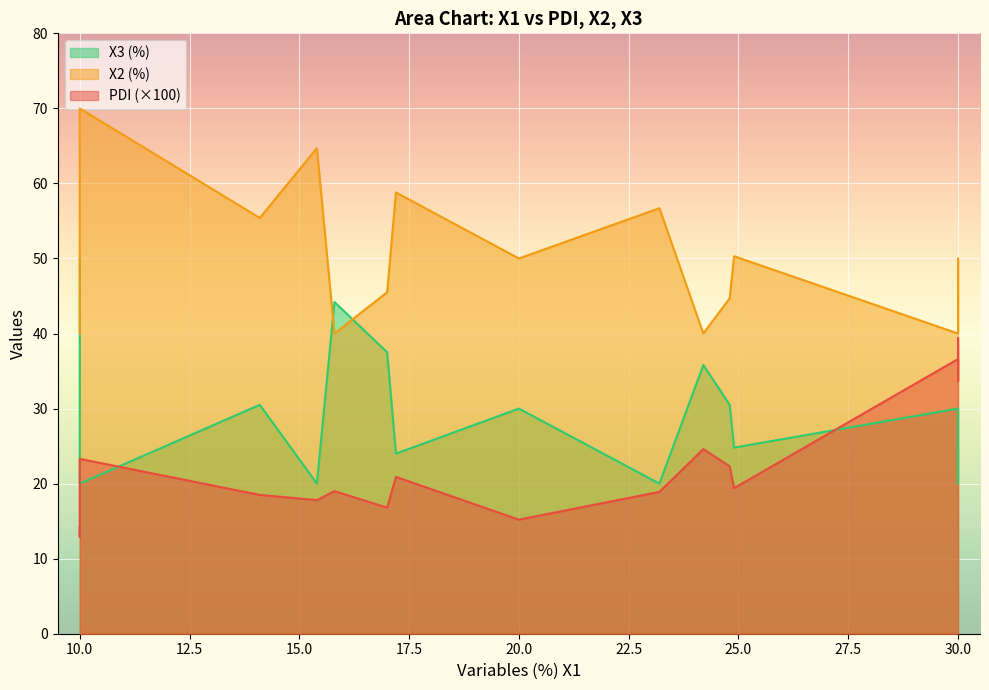

How many interior local valleys does the X3 (%) series have?

5